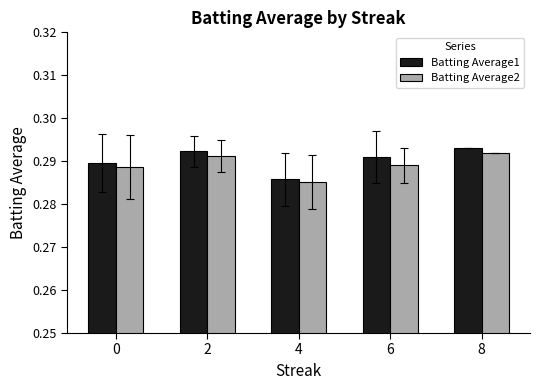

List the series in order of their overall mean, lowest first.

Batting Average2, Batting Average1